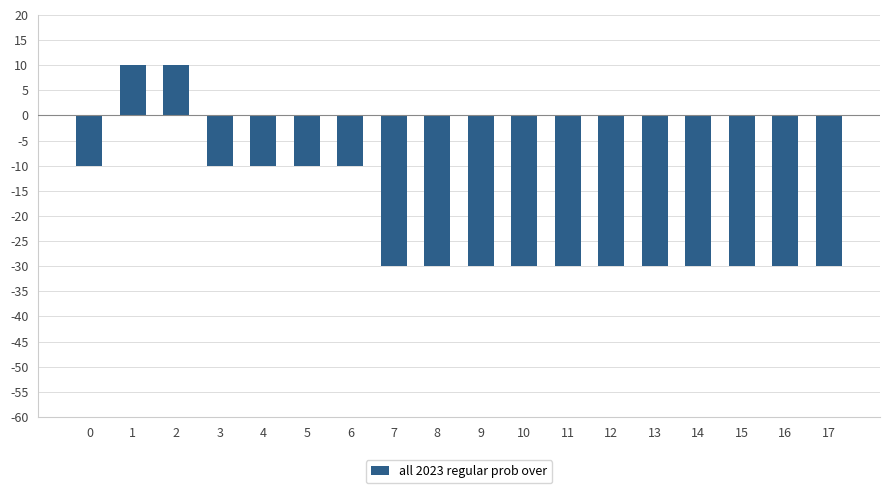

What is the value of the 3rd bar from the left?

10